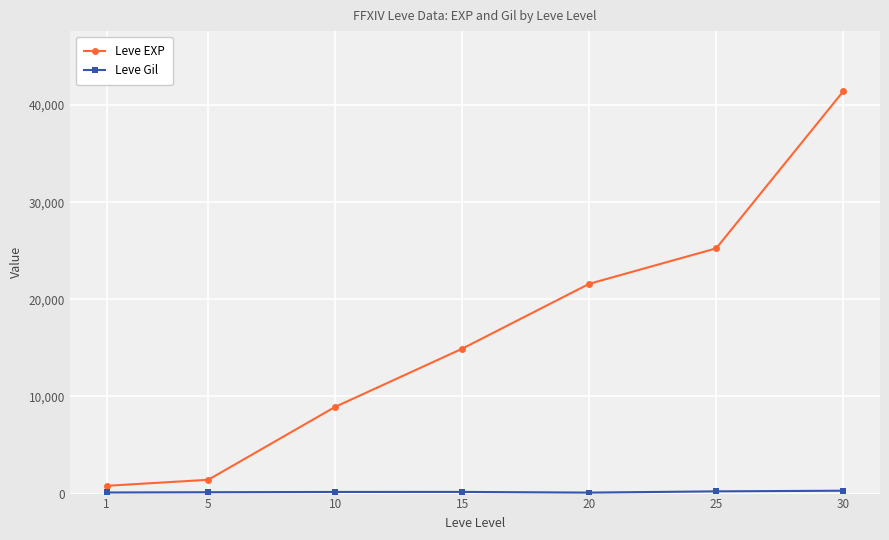

How many data points in Leve EXP are less than 14920?

3